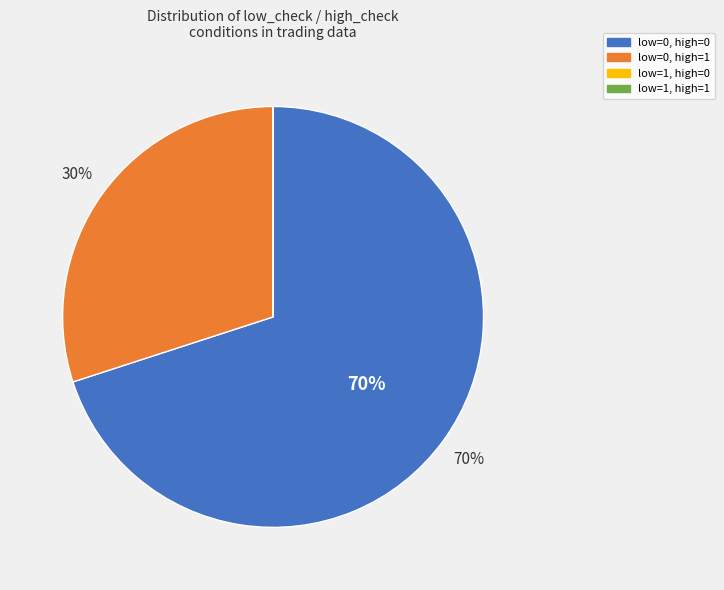

Which category accounts for the majority?

low=0, high=0